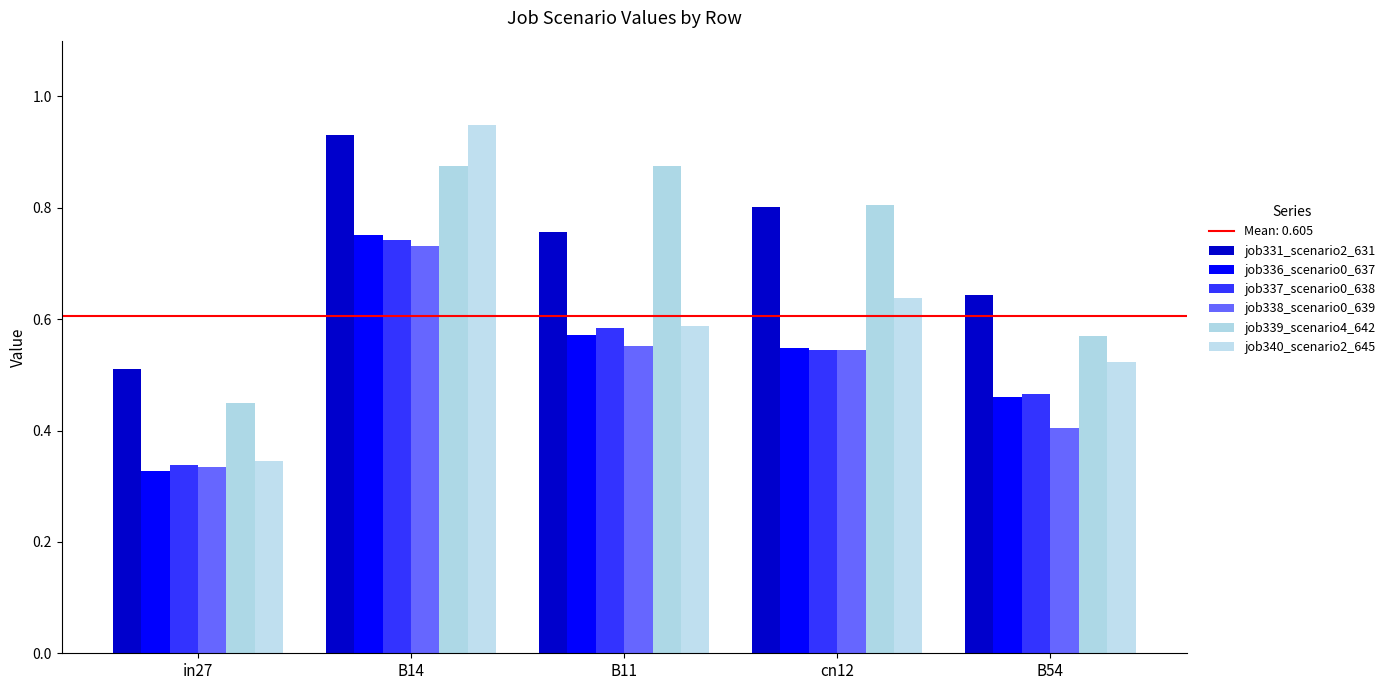

Does the chart contain any negative values?

No